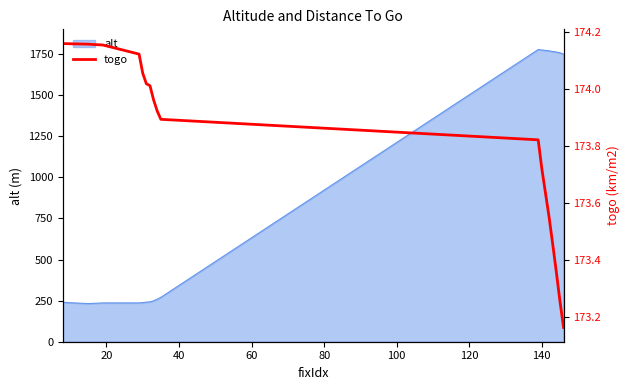

What is the maximum value for alt?

1777